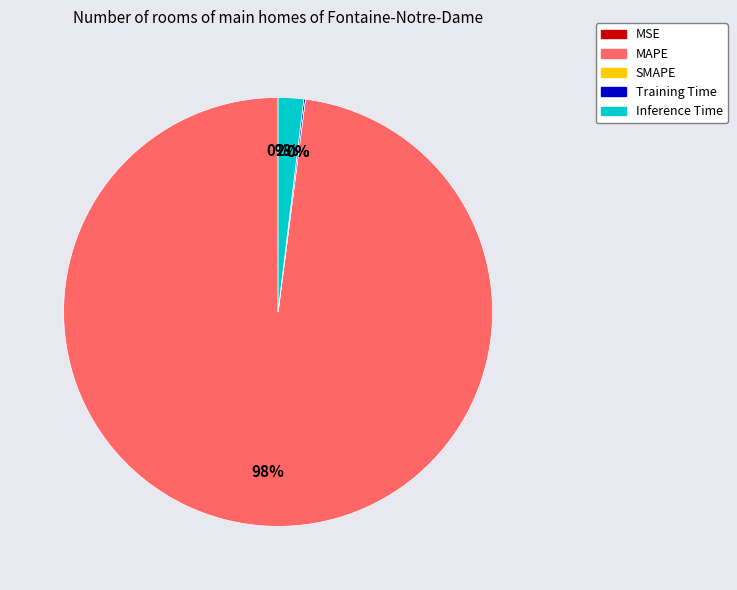

To the nearest percent, what is the combined percentage of MAPE and Training Time?

98%